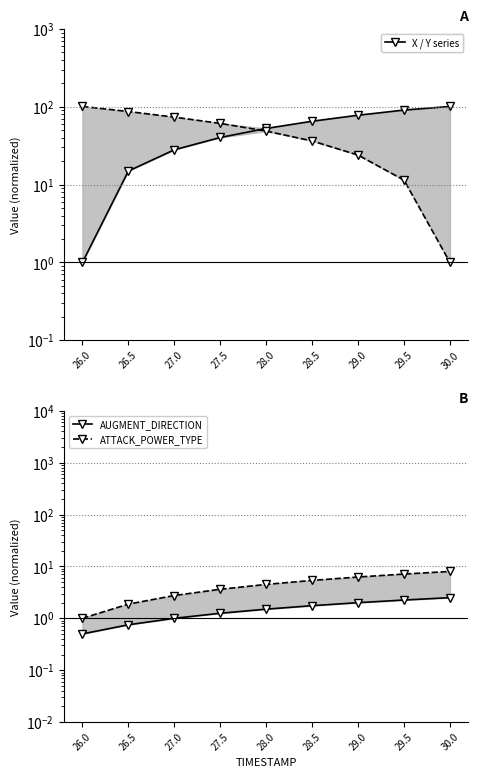

True or false: Y (normalized) has a value of 1.0 at 30.0.

True